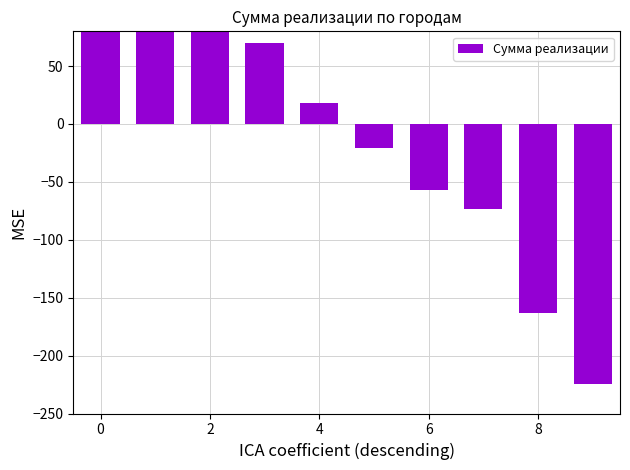

True or false: the data shows -56.9 at 6.

True